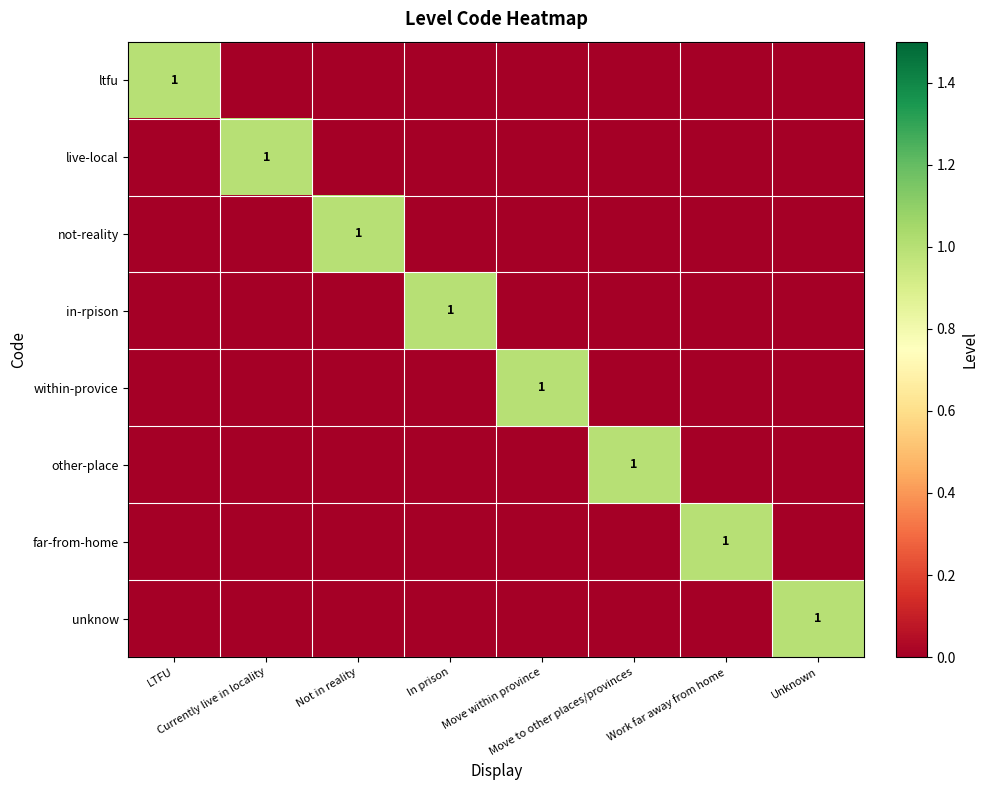

Between Work far away from home and In prison, which is larger?

Work far away from home